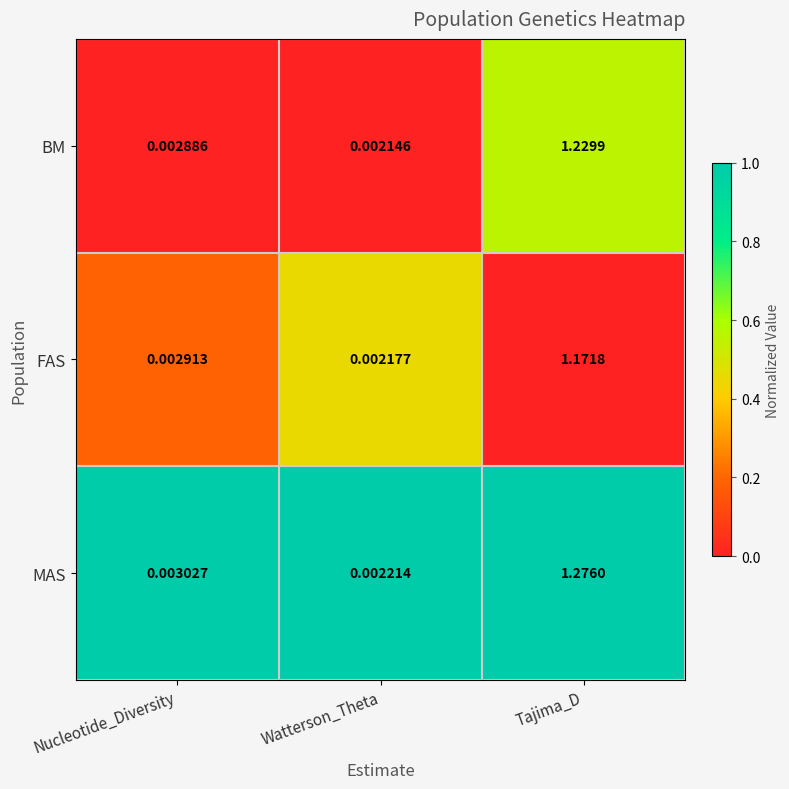

How many series are shown in this chart?

3